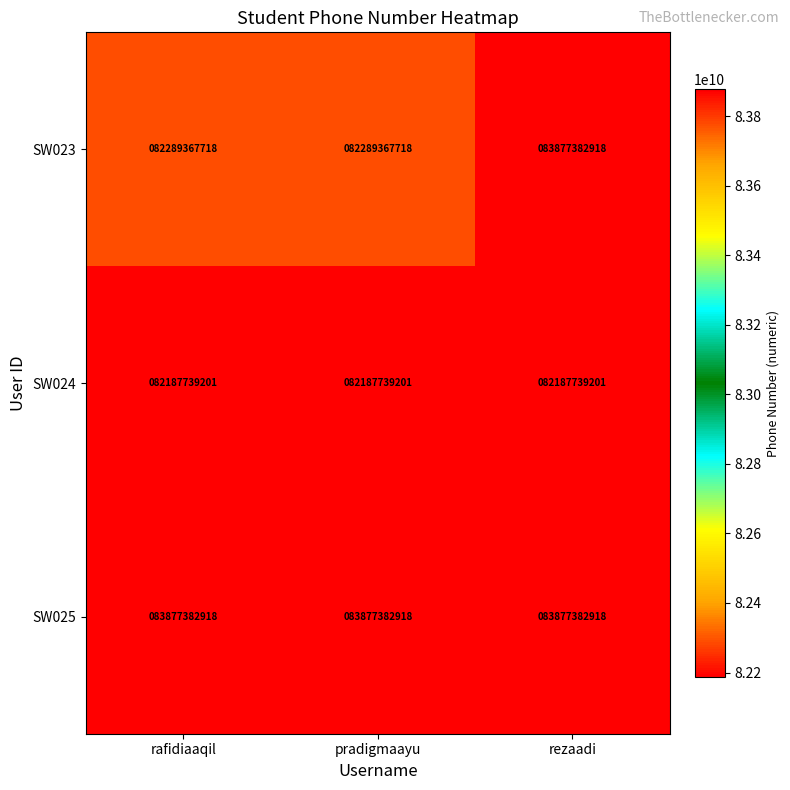

What is the maximum value shown in the chart?

83877382918